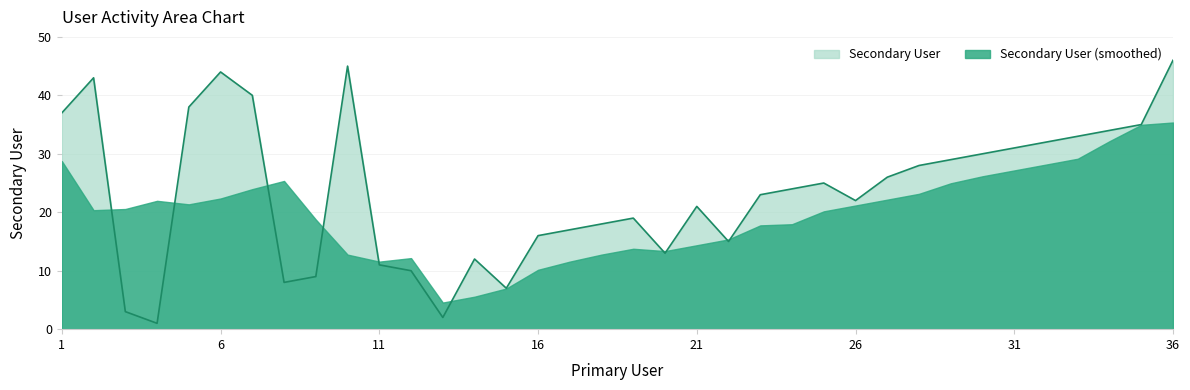

How many categories are shown in the chart?

36